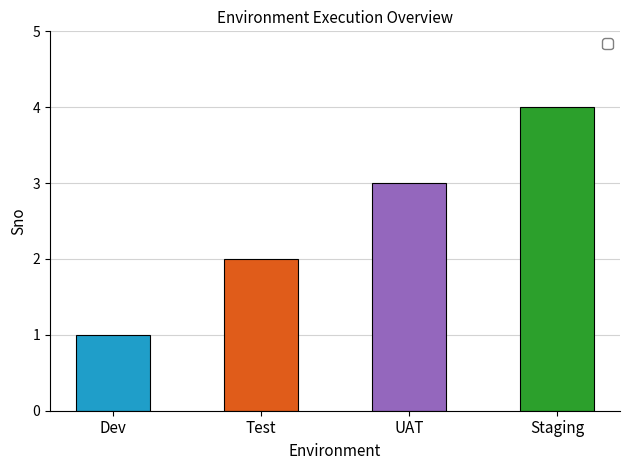

What is the label of the 4th bar from the right?

Dev